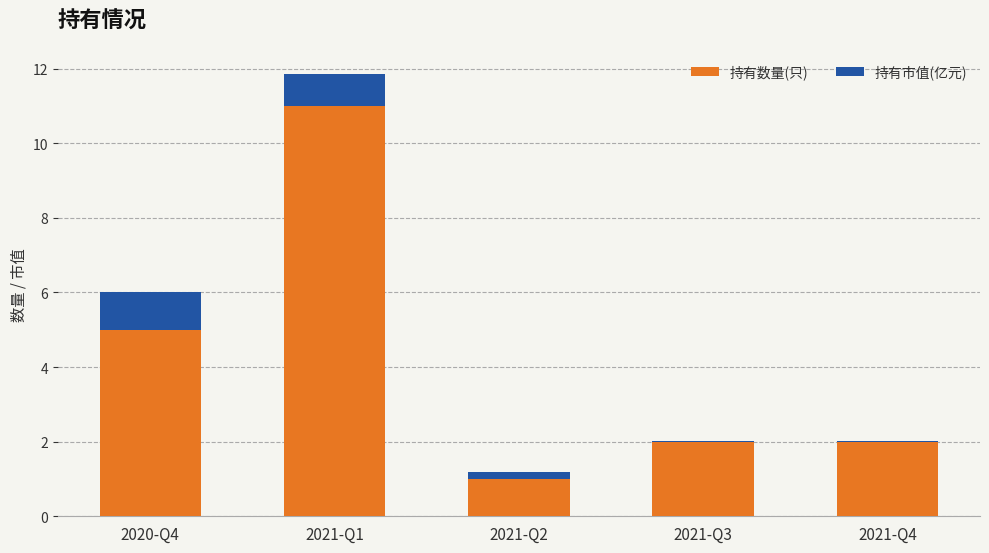

What is the sum of all 持有数量(只) values?

21.0